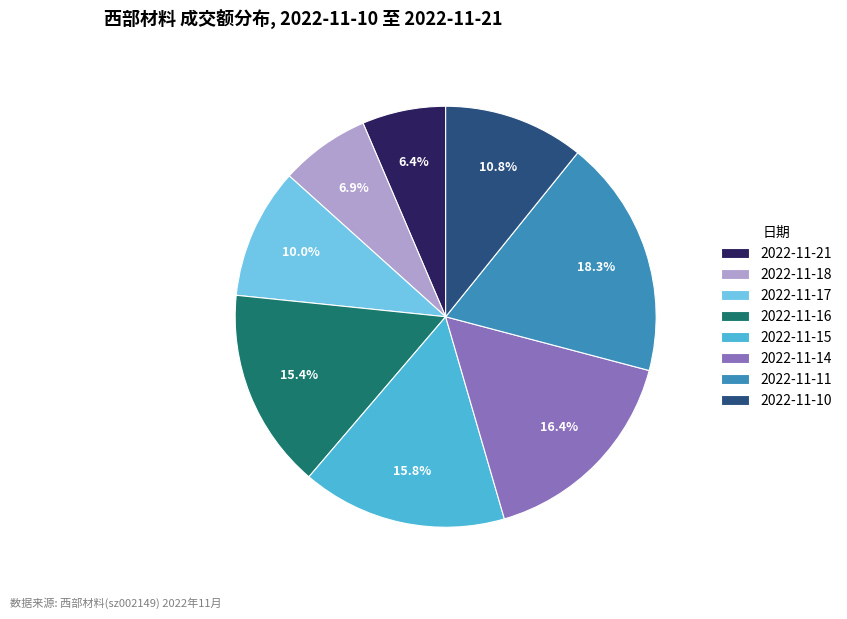

Which slice is the largest?

2022-11-11